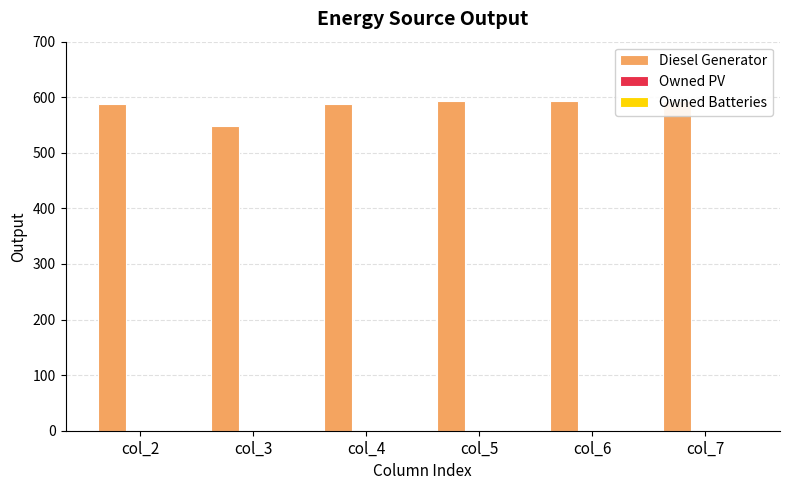

At how many categories does at least one series exceed 339?

6